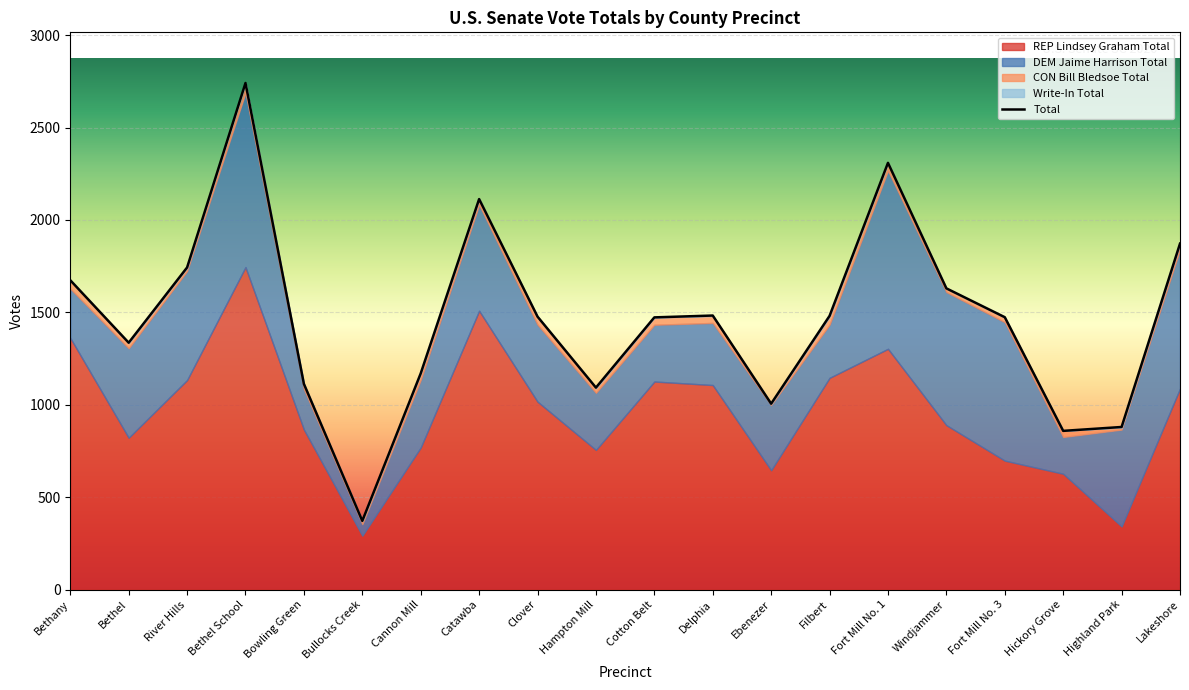

What is the value of the 15th point from the left?

2309